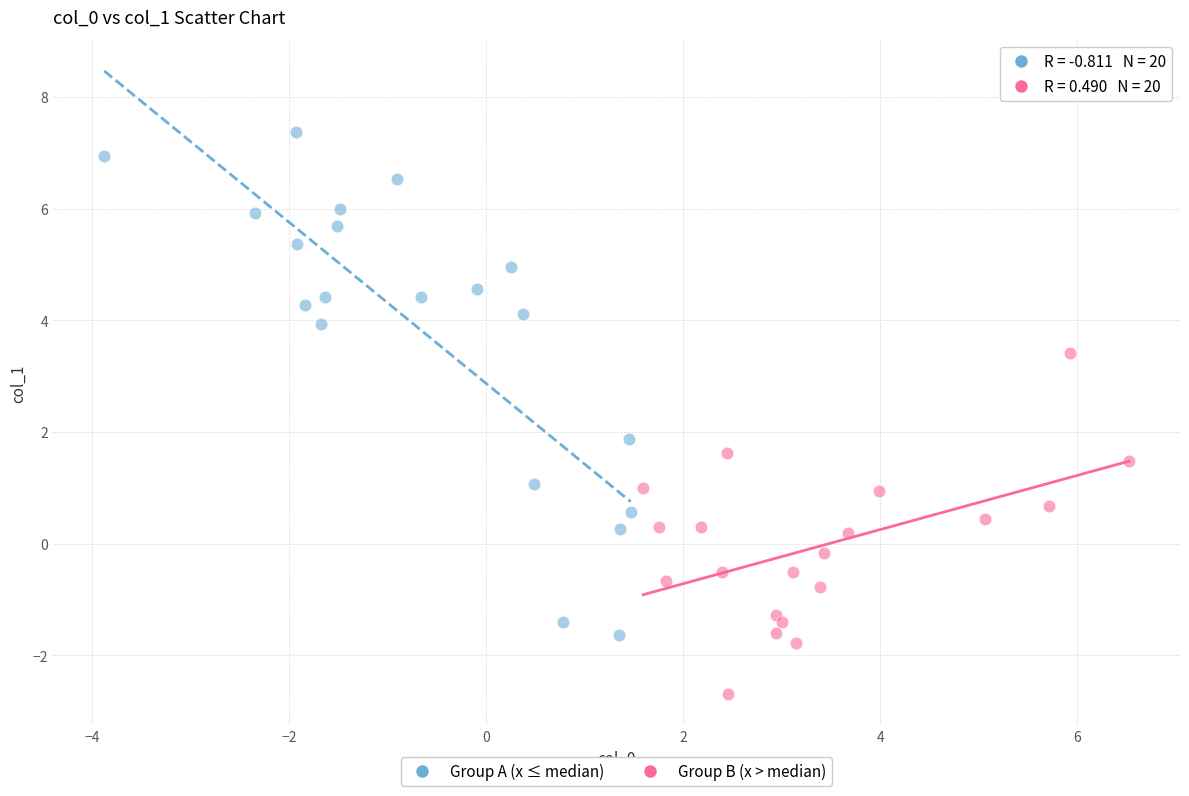

What are all the series names shown in the legend?

Group A (x ≤ median), Group B (x > median)